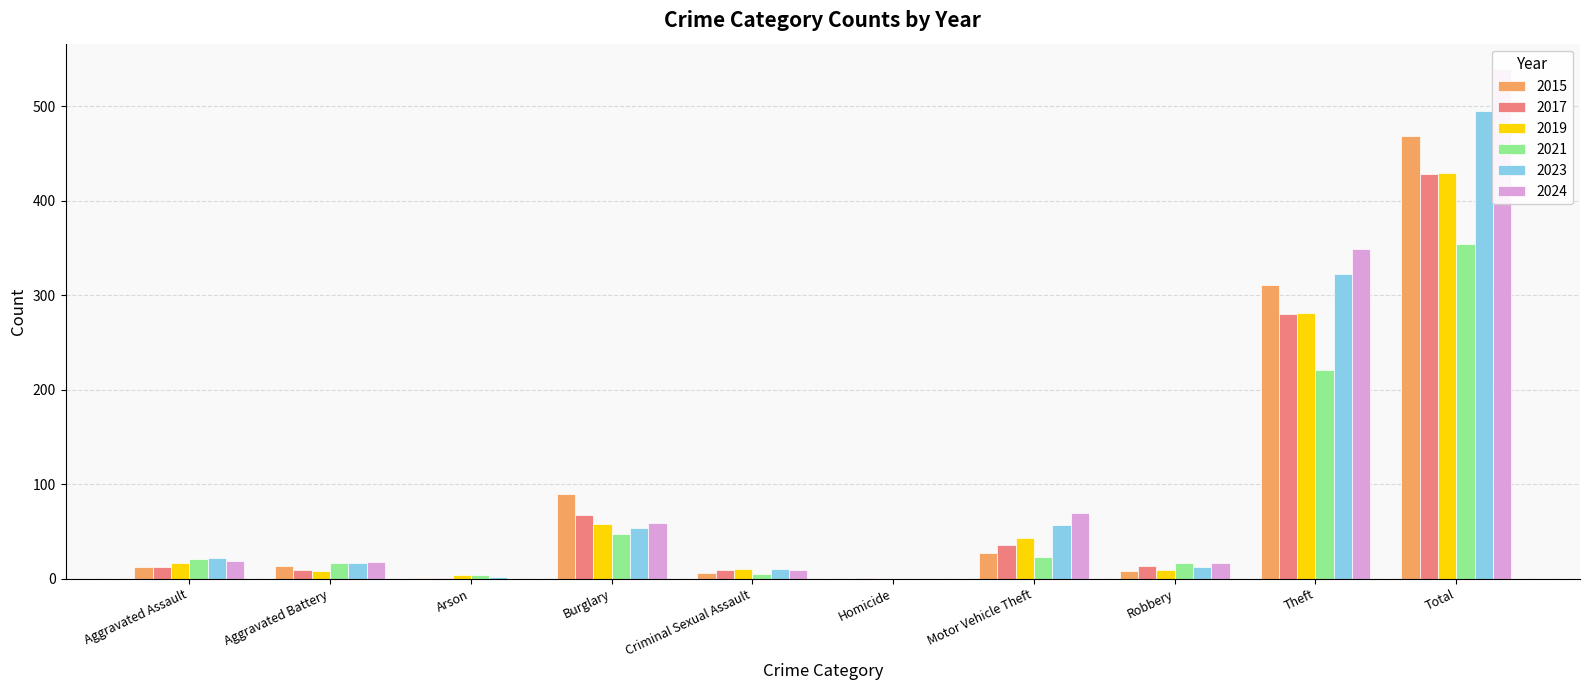

What is the highest value of the 2015 series?

468